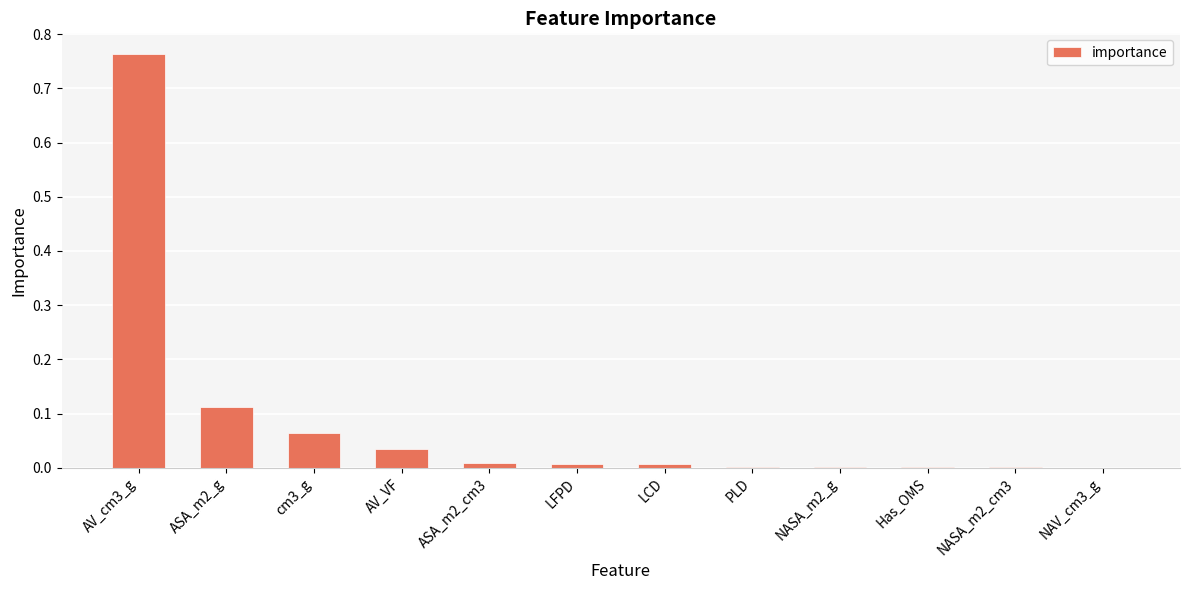

What is the sum of all values?

1.0